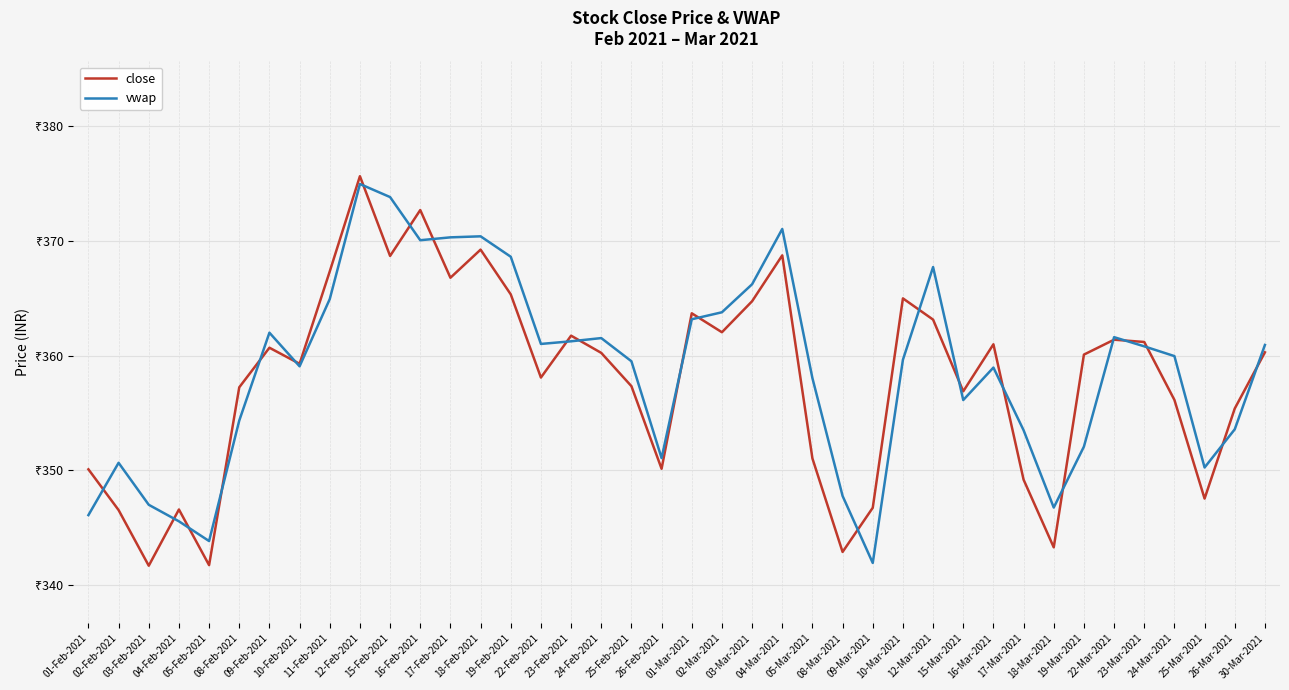

Reading left to right, extract all data points from this chart.

close: 01-Feb-2021=350.1	02-Feb-2021=346.6	03-Feb-2021=341.7	04-Feb-2021=346.6	05-Feb-2021=341.8	08-Feb-2021=357.2	09-Feb-2021=360.7	10-Feb-2021=359.3	11-Feb-2021=367.4	12-Feb-2021=375.6	15-Feb-2021=368.7	16-Feb-2021=372.7	17-Feb-2021=366.8	18-Feb-2021=369.2	19-Feb-2021=365.4	22-Feb-2021=358.1	23-Feb-2021=361.8	24-Feb-2021=360.2	25-Feb-2021=357.4	26-Feb-2021=350.1	01-Mar-2021=363.7	02-Mar-2021=362.1	03-Mar-2021=364.8	04-Mar-2021=368.8	05-Mar-2021=351.1	08-Mar-2021=342.9	09-Mar-2021=346.8	10-Mar-2021=365.0	12-Mar-2021=363.1	15-Mar-2021=356.9	16-Mar-2021=361.0	17-Mar-2021=349.2	18-Mar-2021=343.3	19-Mar-2021=360.1	22-Mar-2021=361.4	23-Mar-2021=361.2	24-Mar-2021=356.1	25-Mar-2021=347.6	26-Mar-2021=355.4	30-Mar-2021=360.3
vwap: 01-Feb-2021=346.1	02-Feb-2021=350.7	03-Feb-2021=347.0	04-Feb-2021=345.6	05-Feb-2021=343.9	08-Feb-2021=354.4	09-Feb-2021=362.0	10-Feb-2021=359.1	11-Feb-2021=364.9	12-Feb-2021=375.0	15-Feb-2021=373.8	16-Feb-2021=370.1	17-Feb-2021=370.3	18-Feb-2021=370.4	19-Feb-2021=368.6	22-Feb-2021=361.0	23-Feb-2021=361.3	24-Feb-2021=361.5	25-Feb-2021=359.5	26-Feb-2021=351.1	01-Mar-2021=363.2	02-Mar-2021=363.8	03-Mar-2021=366.2	04-Mar-2021=371.1	05-Mar-2021=358.1	08-Mar-2021=347.8	09-Mar-2021=341.9	10-Mar-2021=359.6	12-Mar-2021=367.7	15-Mar-2021=356.1	16-Mar-2021=359.0	17-Mar-2021=353.5	18-Mar-2021=346.8	19-Mar-2021=352.1	22-Mar-2021=361.6	23-Mar-2021=360.8	24-Mar-2021=360.0	25-Mar-2021=350.3	26-Mar-2021=353.6	30-Mar-2021=360.9